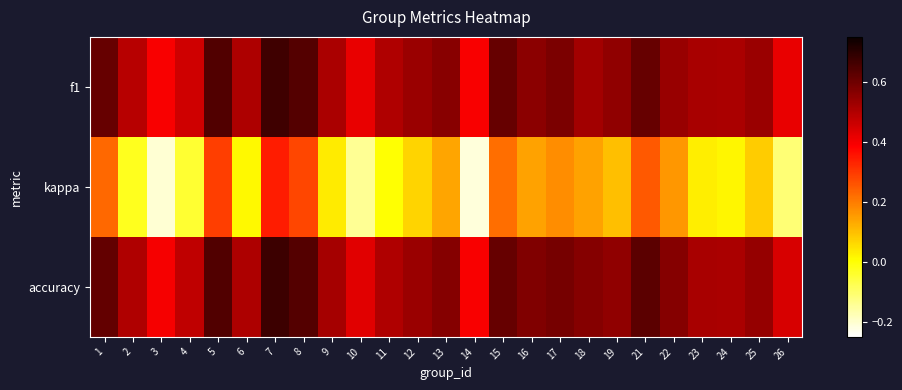

What is the spread (max minus min) of values at 23?

0.5